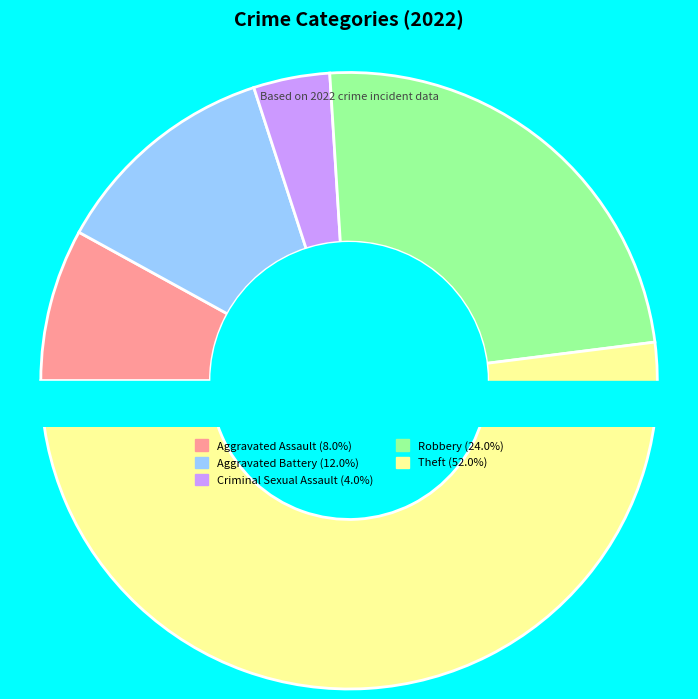

Combined, do Criminal Sexual Assault and Robbery account for over 50%?

No